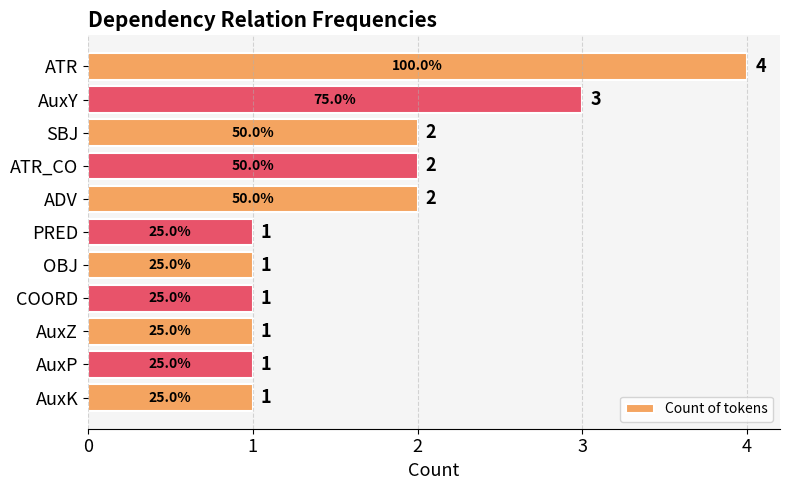

How many values are between 1 and 2?

9